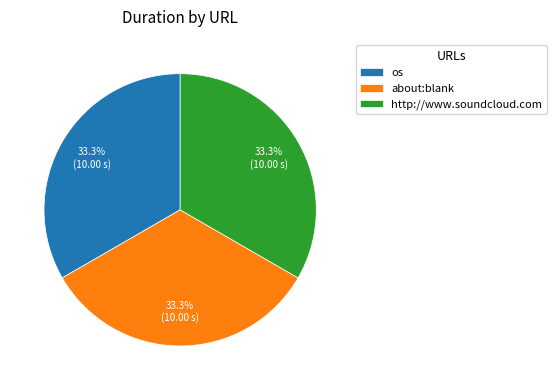

Do os and about:blank together represent more than half of the pie?

Yes